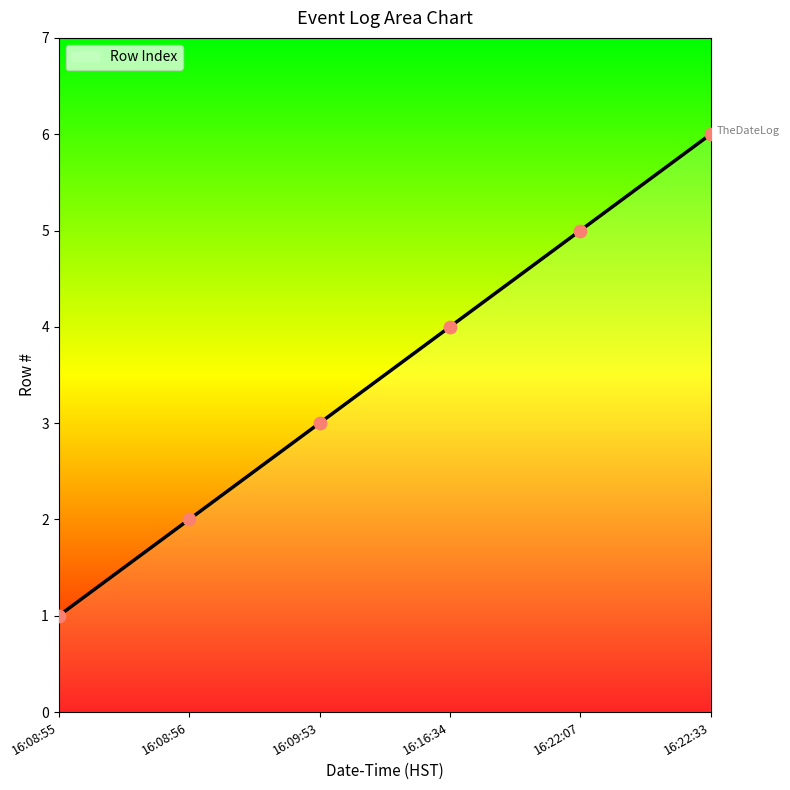

Between 16:09:53 and 16:16:34, which is larger?

16:16:34